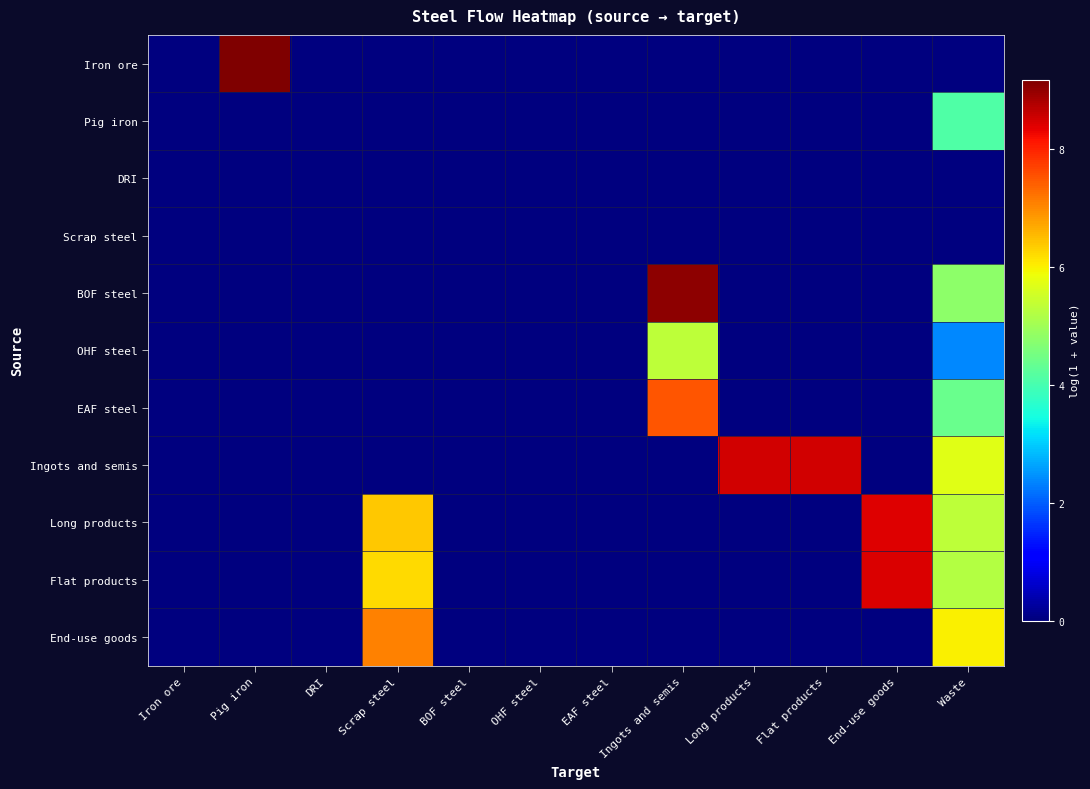

What is the difference between the highest and lowest values at Flat products?

8.5